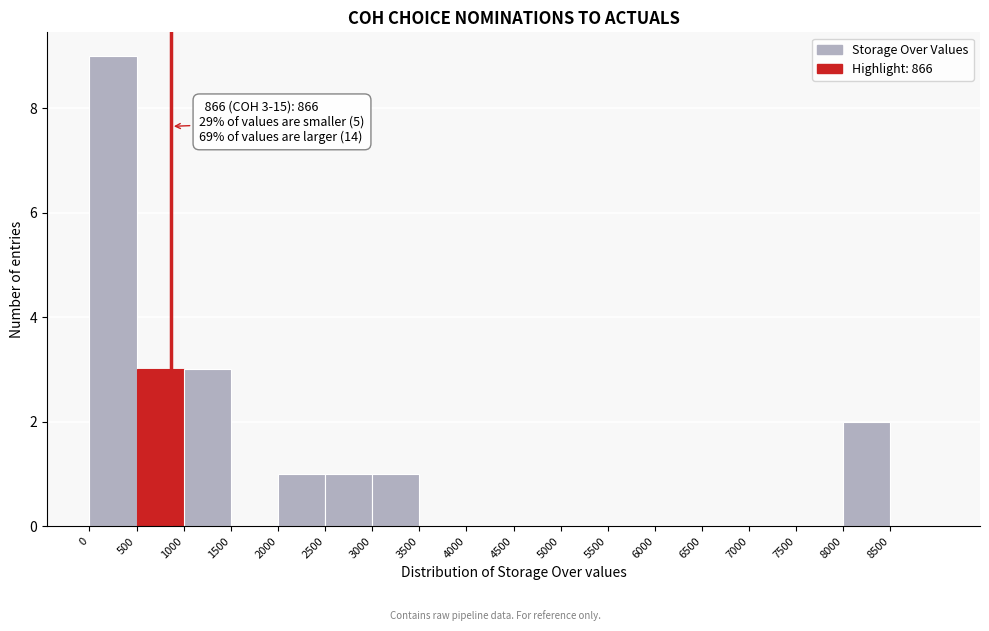

Which range on the x-axis has the tallest bar?

0 to 500